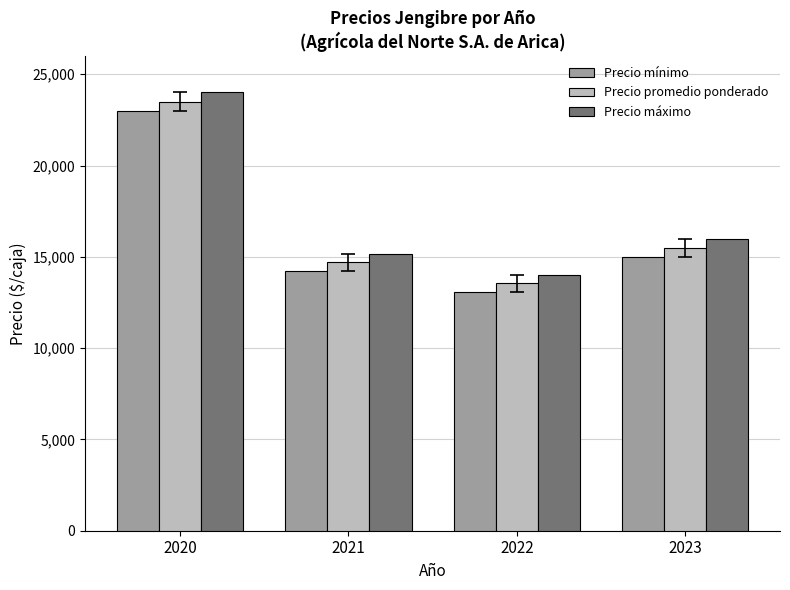

What is the sum of the Precio máximo values at 2022 and 2020?

38000